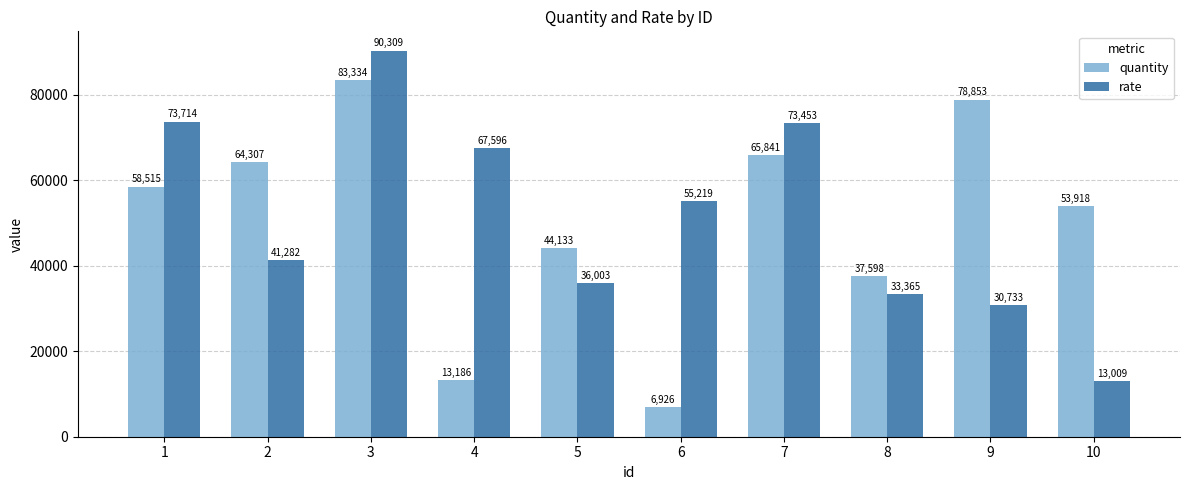

At which category is the sum across all series the highest?

3